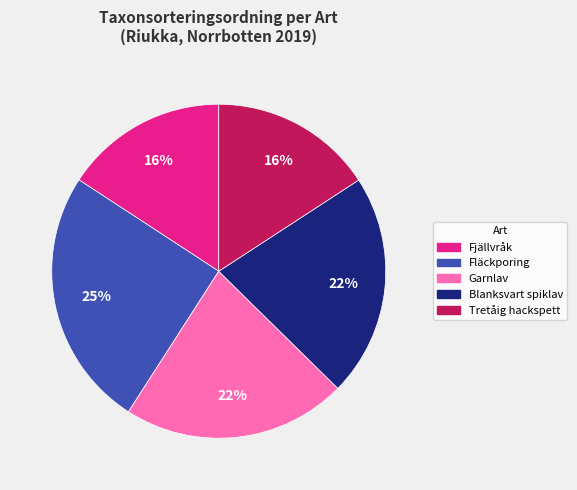

To the nearest percent, what is the difference between the largest and smallest slice percentages?

9%